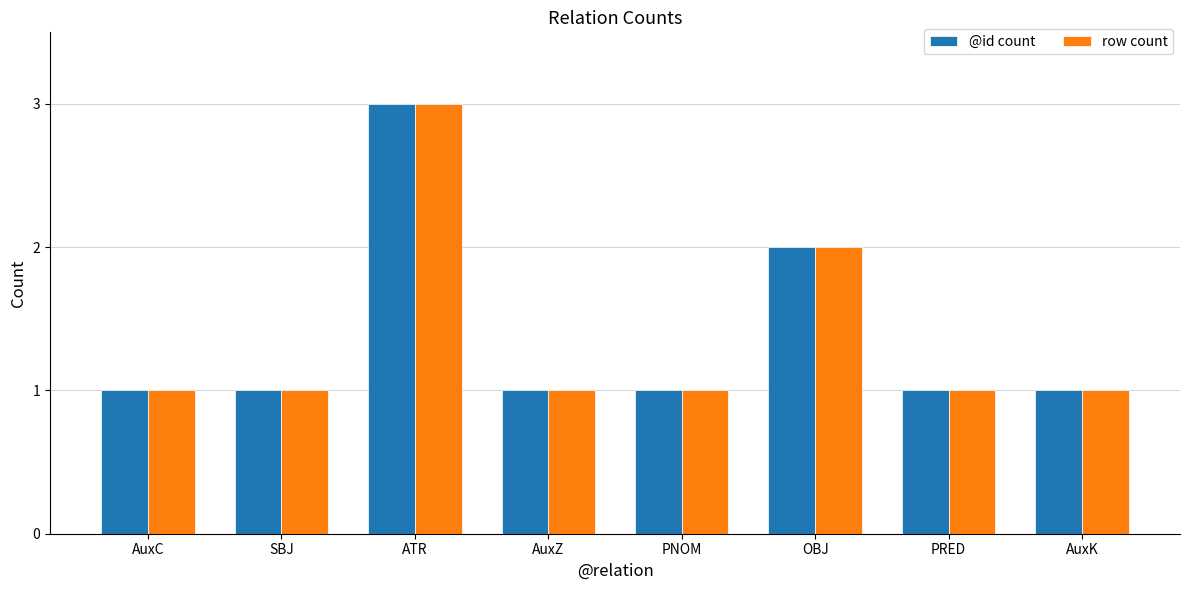

How many bars are there in total?

16